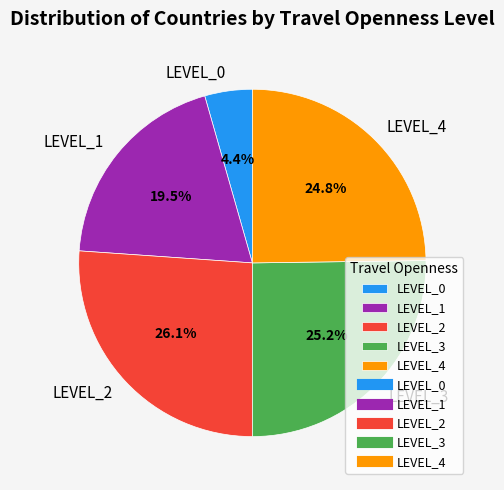

Count the number of slices in the pie.

5